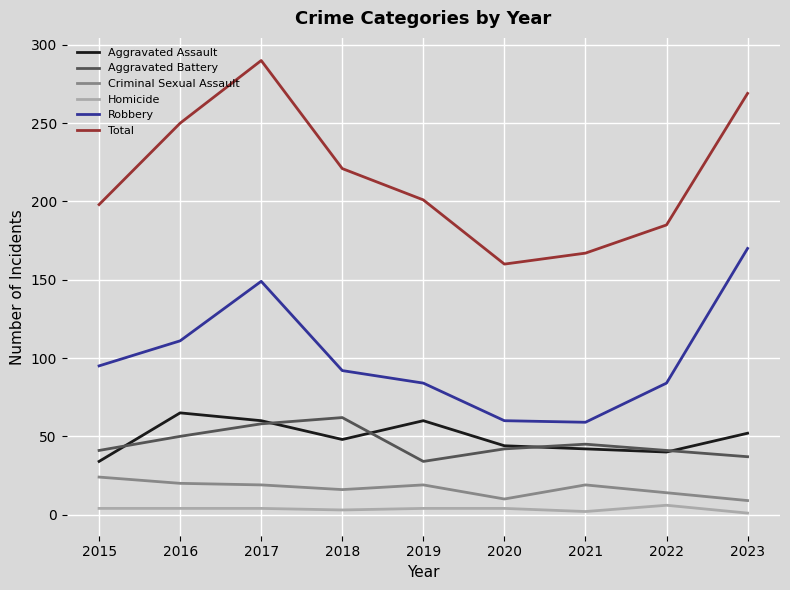

At which label is Total closest to 225?

2018